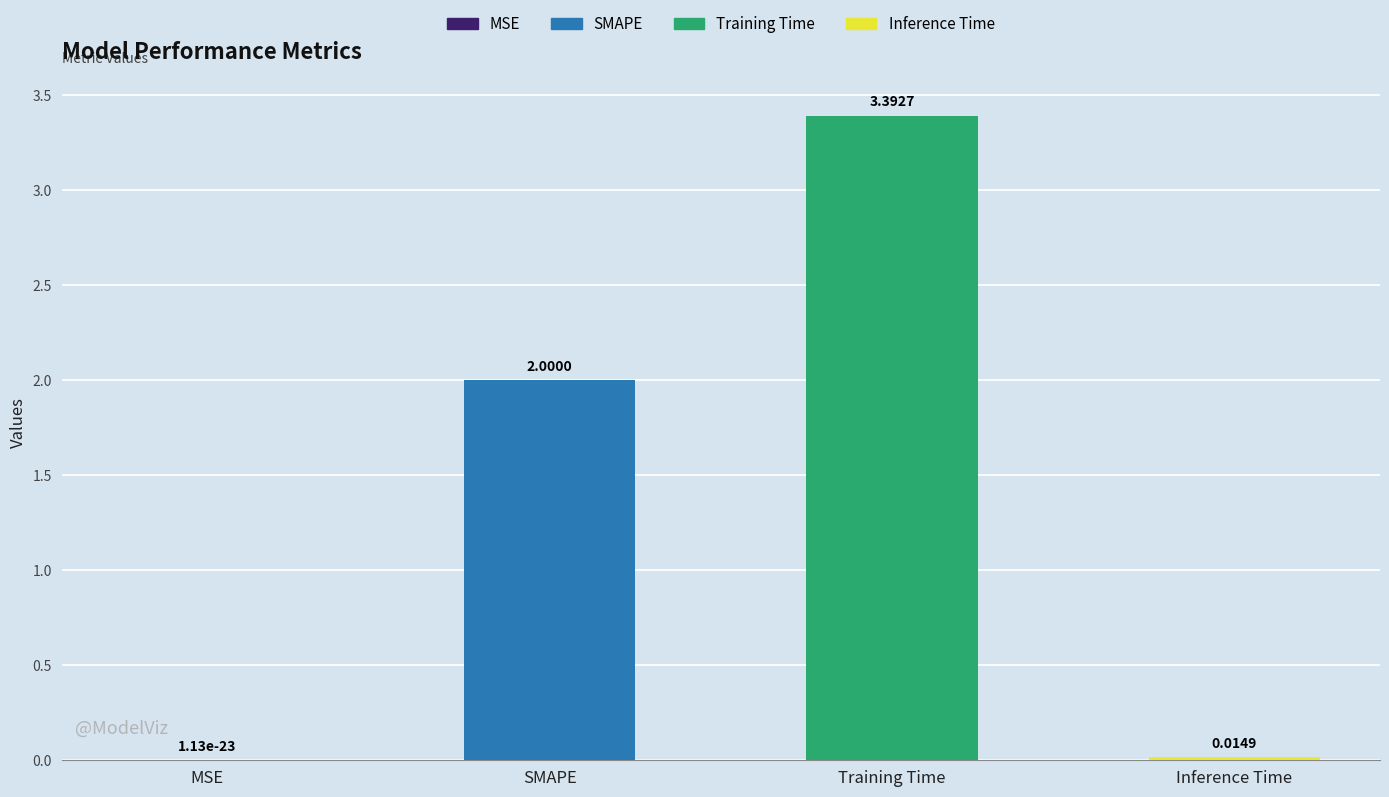

What is the change in value from SMAPE to Training Time?

+1.4